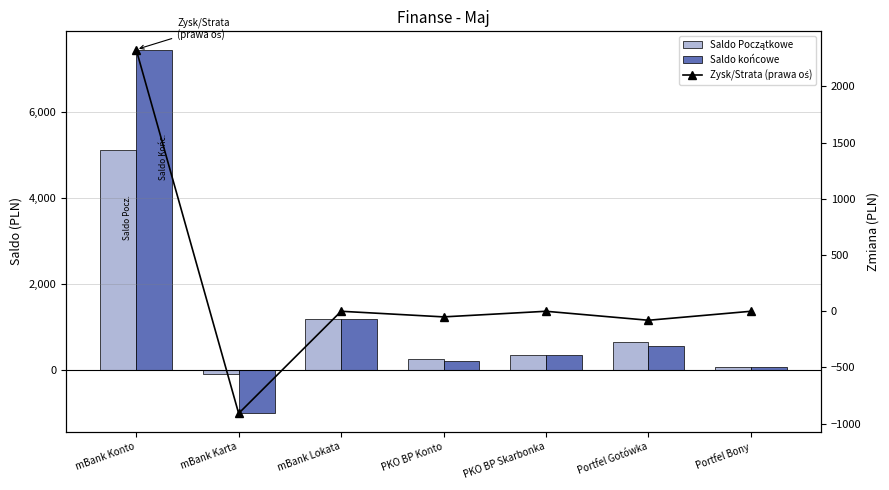

The value of Saldo Początkowe at mBank Lokata is 284.2. True or false?

False